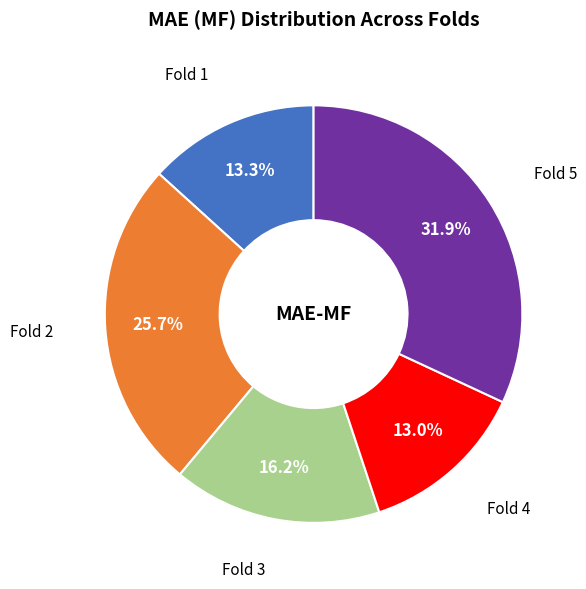

Is there a majority slice in this chart?

No